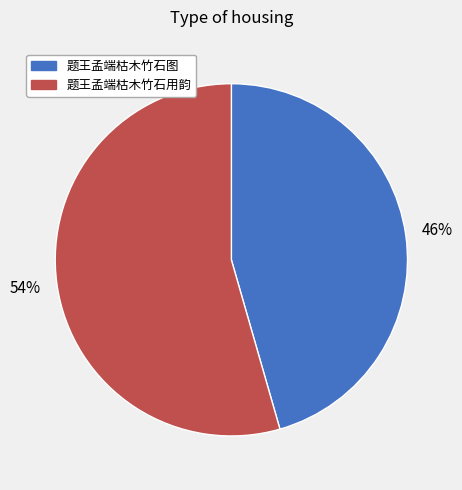

Do 题王孟端枯木竹石用韵 and 题王孟端枯木竹石图 together represent more than half of the pie?

Yes